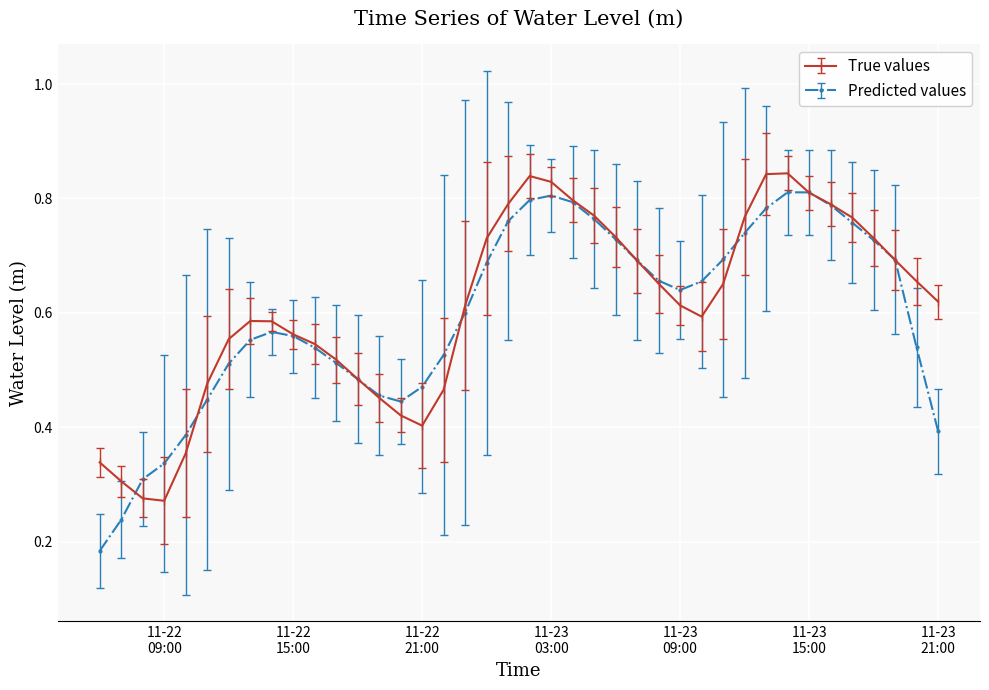

How many lines are shown in the chart?

2